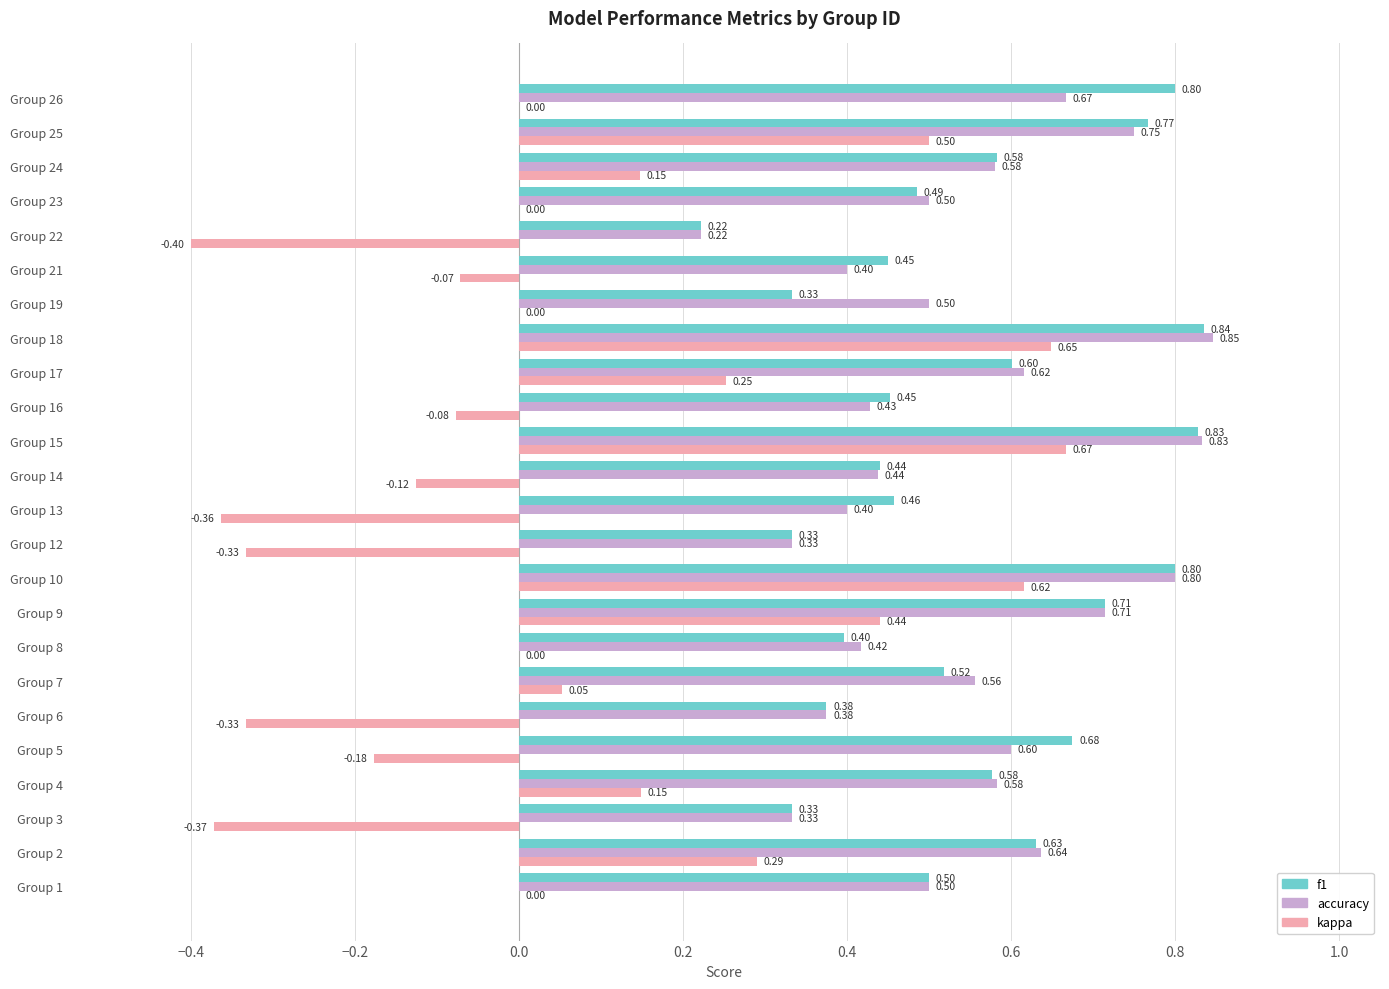

What is the sum of all accuracy values?

13.0